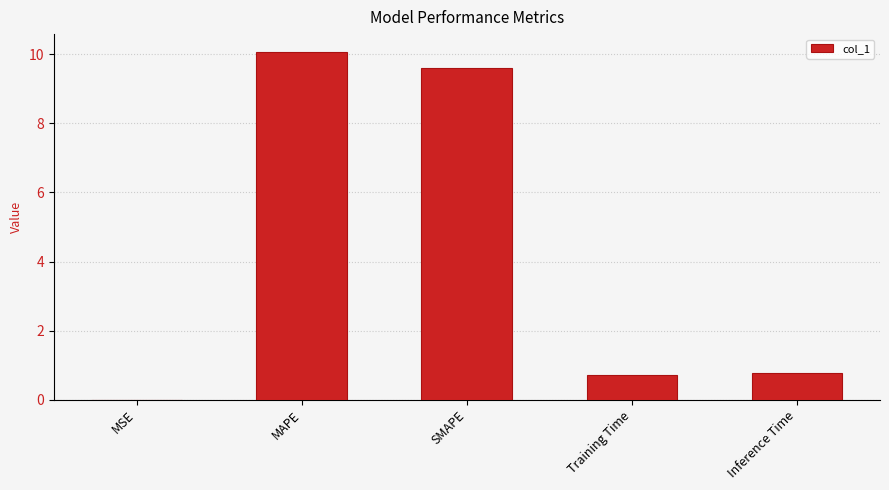

Read the value at Inference Time.

0.8